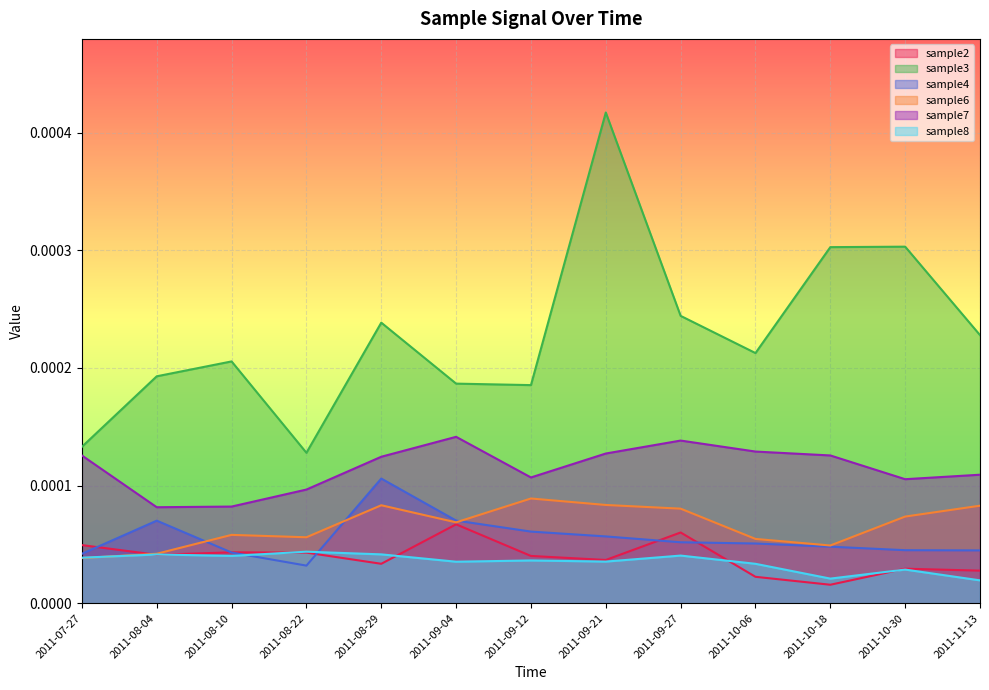

Rank the categories by sample3 value from lowest to highest.

2011-08-22, 2011-07-27, 2011-09-12, 2011-09-04, 2011-08-04, 2011-08-10, 2011-10-06, 2011-11-13, 2011-08-29, 2011-09-27, 2011-10-18, 2011-10-30, 2011-09-21